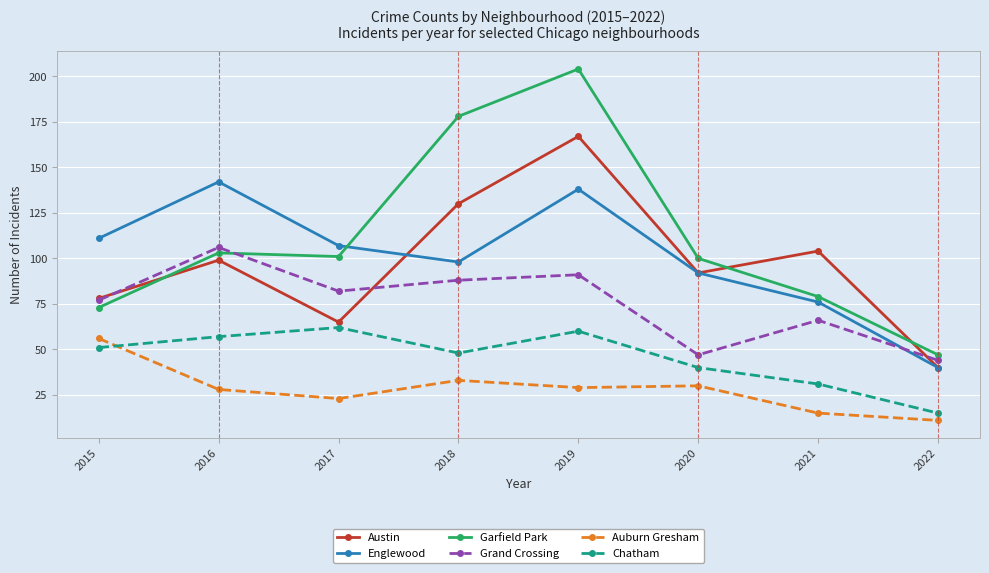

How many lines are shown in the chart?

6